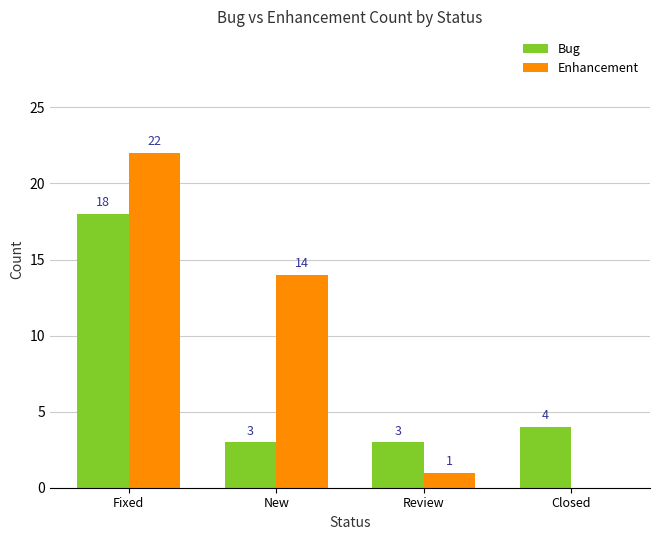

True or false: Bug has a value of 5 at New.

False